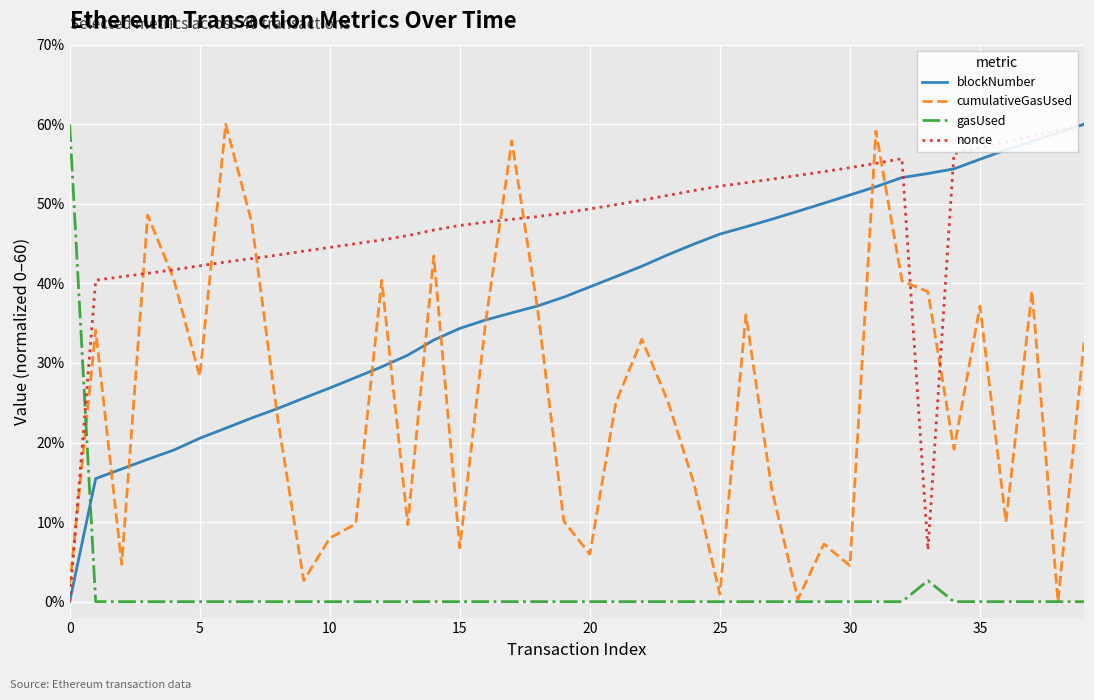

Rank the series by their average value, from lowest to highest.

gasUsed, cumulativeGasUsed, blockNumber, nonce